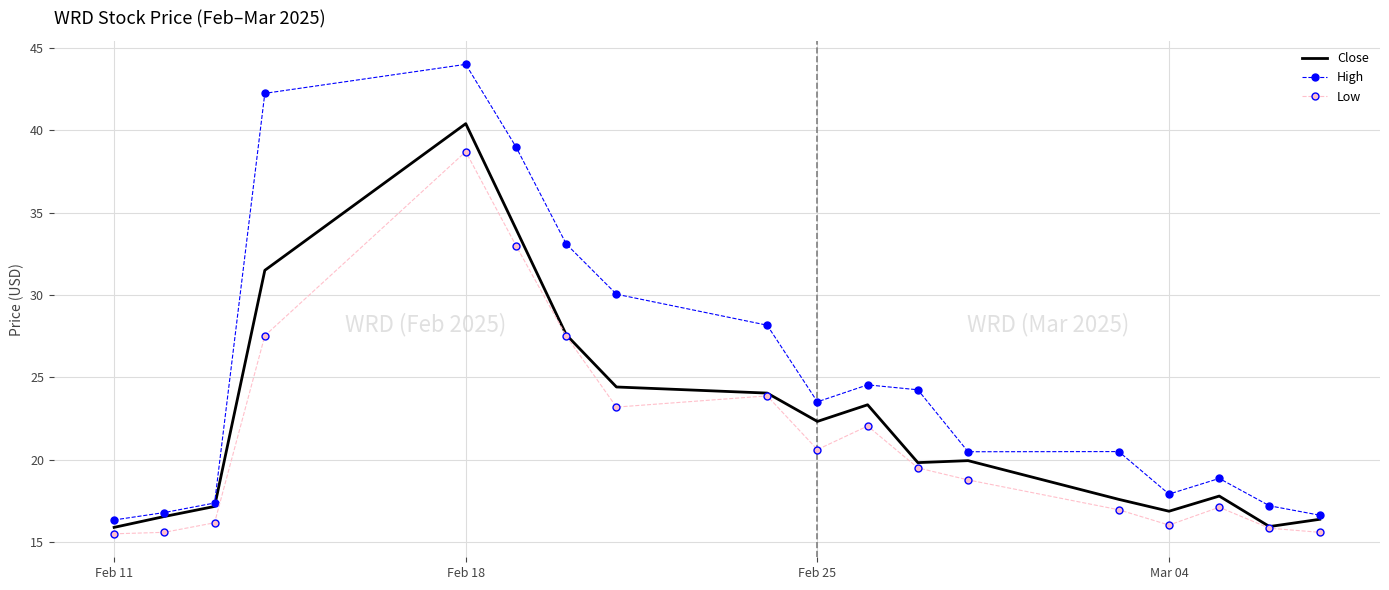

What is the maximum value shown in the chart?

44.0